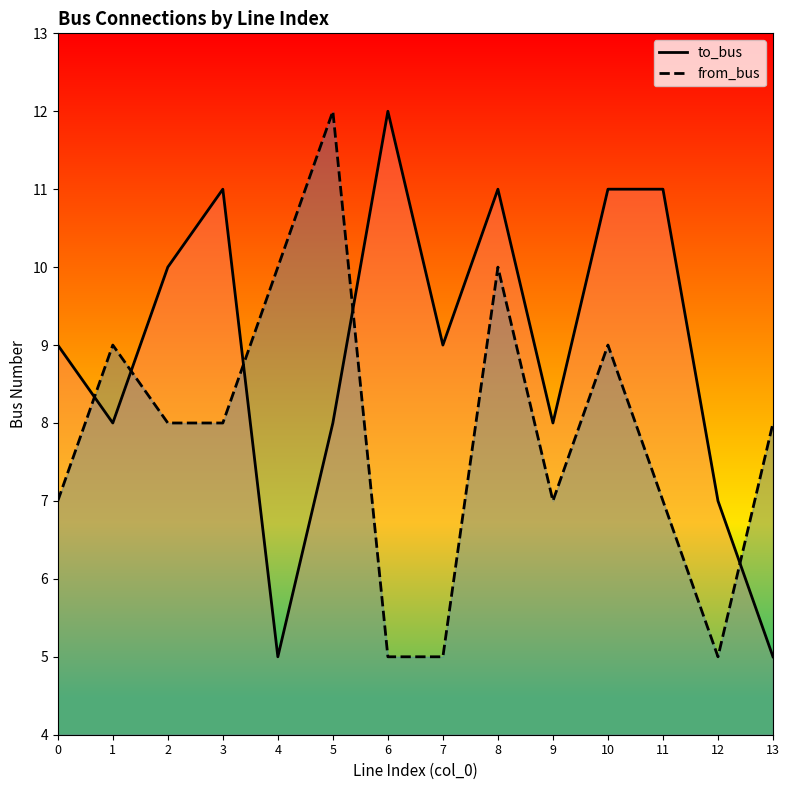

What is the difference between the highest and lowest values at 9?

1